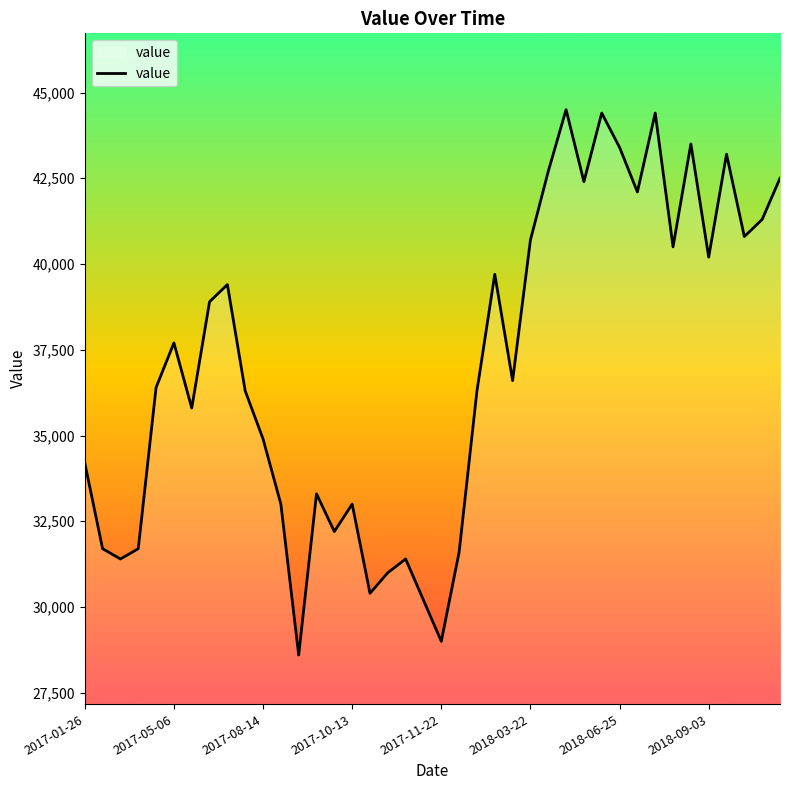

What is the minimum value shown in the chart?

28600